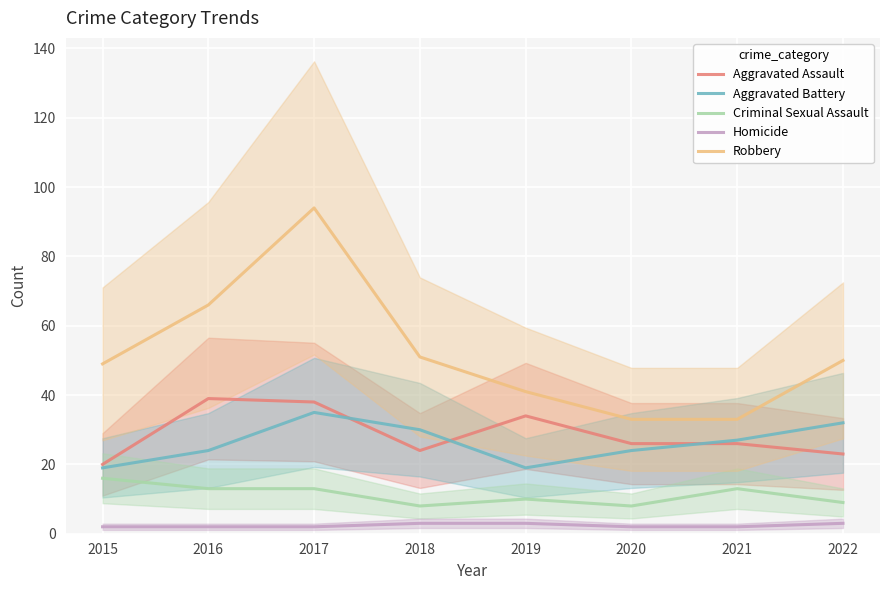

Count the number of data series in this chart.

5